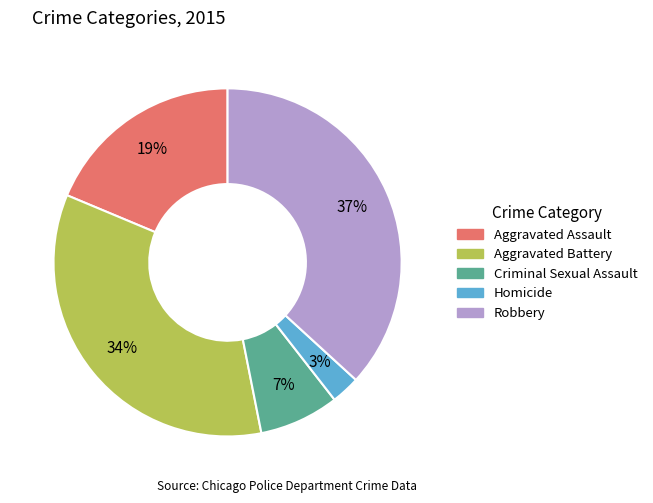

To the nearest percent, what is the average slice percentage?

20%